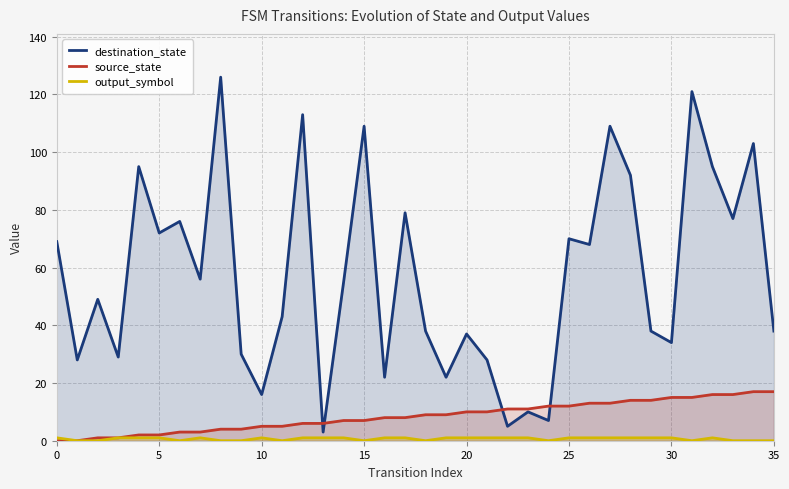

What is the difference between the maximum and second lowest values in the output_symbol series?

1